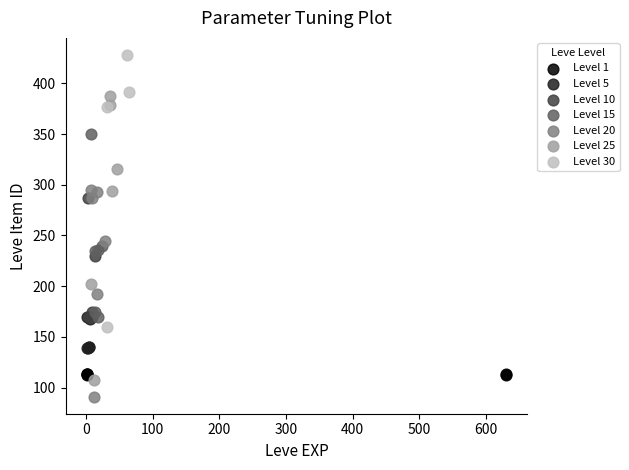

Which series contains the highest Y value?

Level 30